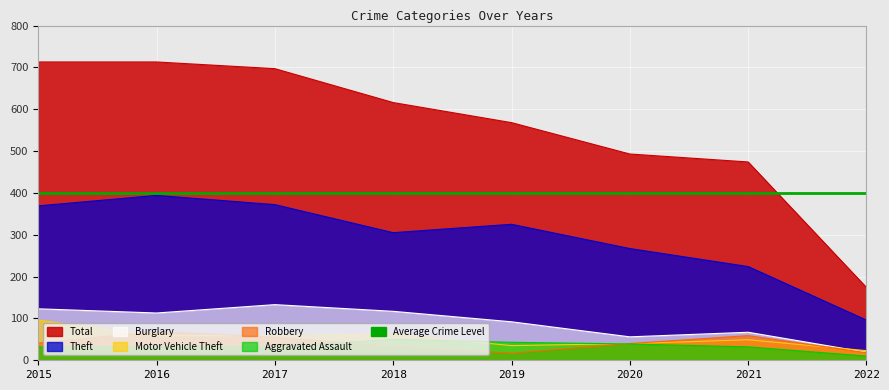

In Theft, how many points are lower than both neighbors (excluding endpoints)?

1